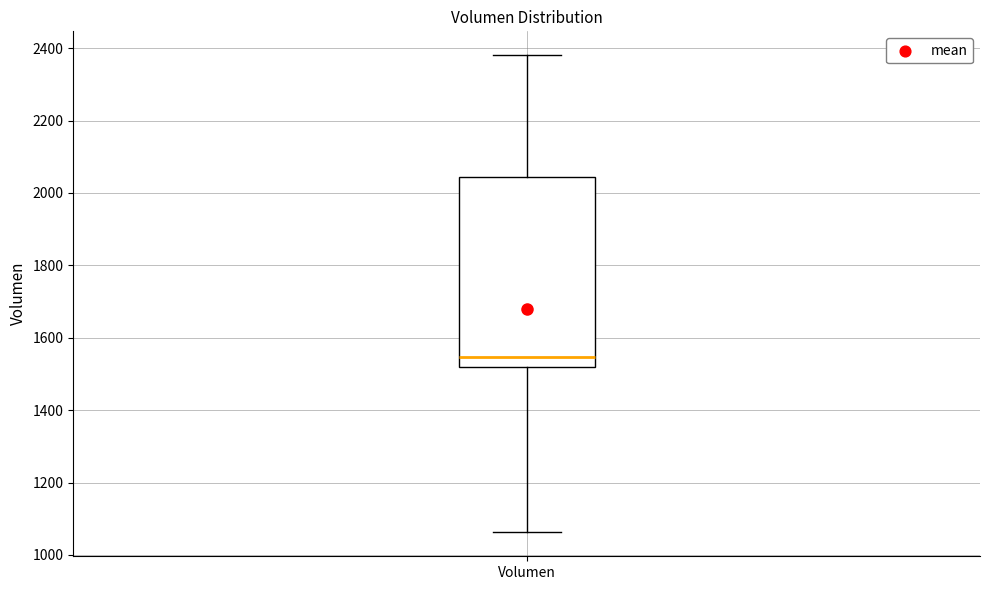

Transcribe this box plot: give where the median line is, the range the box spans, and where the two whiskers end, as read against the y-axis. The values are not printed on the chart, so give them approximately, as read against the axis.

median 1540, box 1520 to 2040, whiskers 1060 to 2380